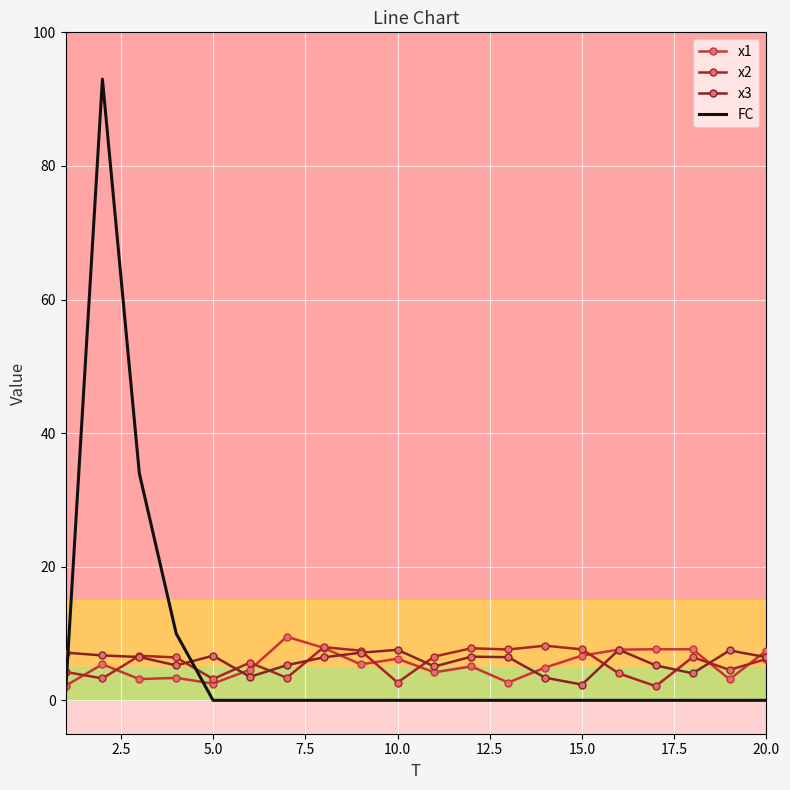

Reading right to left, what are all the values shown in this chart?

x1: 7.4	3.2	7.6	7.6	7.6	6.7	4.9	2.7	5.1	4.2	6.2	5.4	7.8	9.5	4.6	2.5	3.4	3.2	5.4	2.2
x2: 6.2	4.6	6.5	2.1	4.0	7.6	8.2	7.6	7.8	6.6	2.7	7.4	8.0	3.4	5.6	3.2	6.4	6.7	3.3	4.3
x3: 6.4	7.5	4.0	5.2	7.6	2.4	3.4	6.5	6.5	5.1	7.6	7.1	6.4	5.3	3.5	6.7	5.2	6.5	6.7	7.1
FC: 0.0	0.0	0.0	0.0	0.0	0.0	0.0	0.0	0.0	0.0	0.0	0.0	0.0	0.0	0.0	0.0	10.0	34.0	93.0	1.0